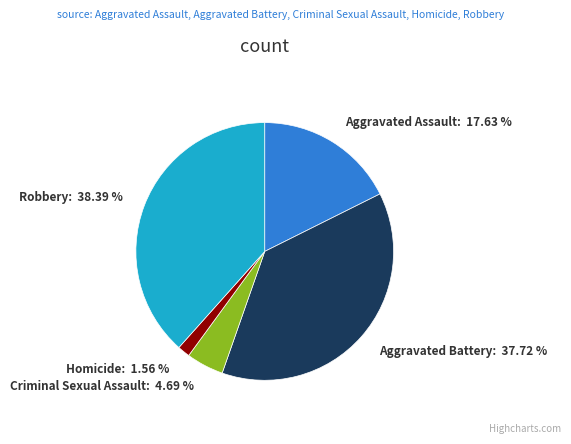

To the nearest percent, what is the combined percentage of Aggravated Assault and Aggravated Battery?

55%